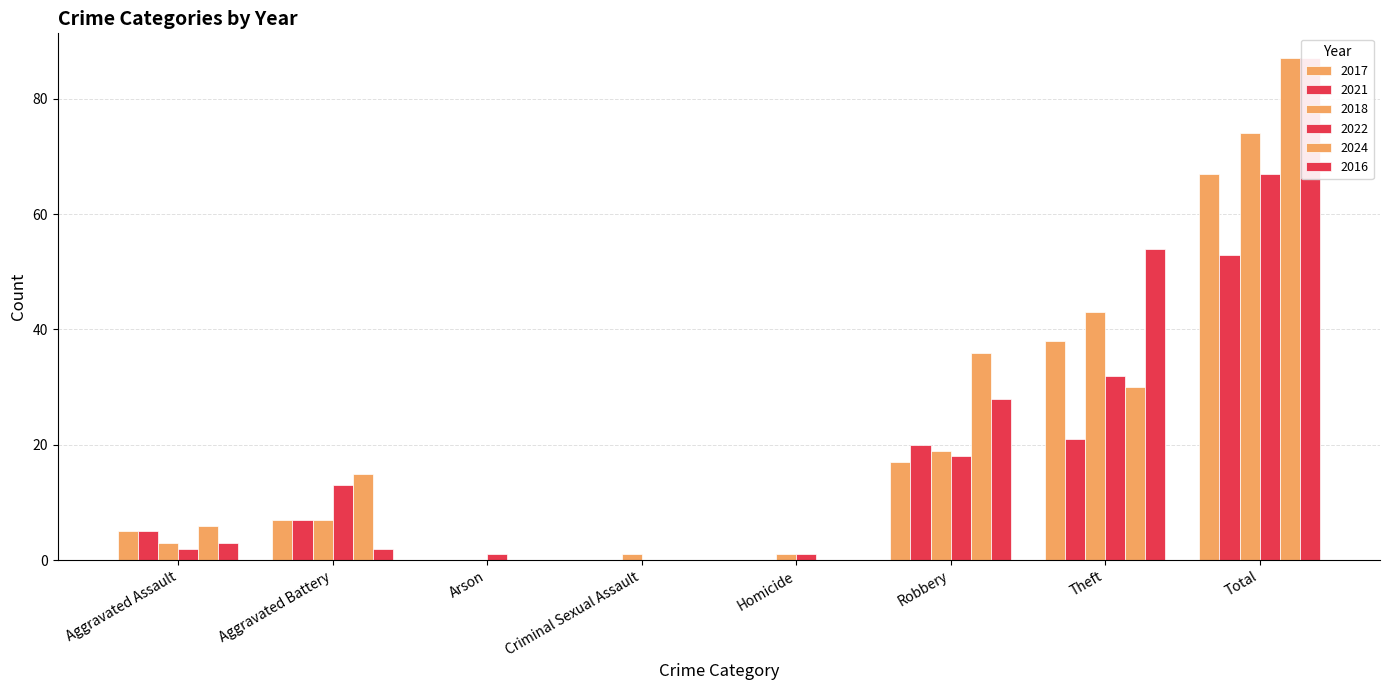

What is the average value of the 2024 series?

22